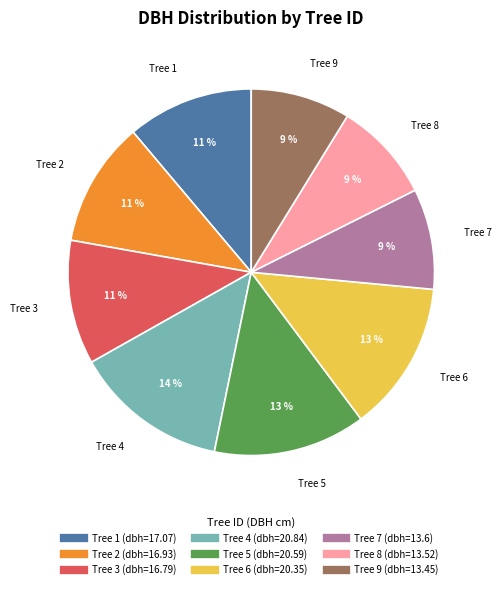

Does any single category account for the majority?

No